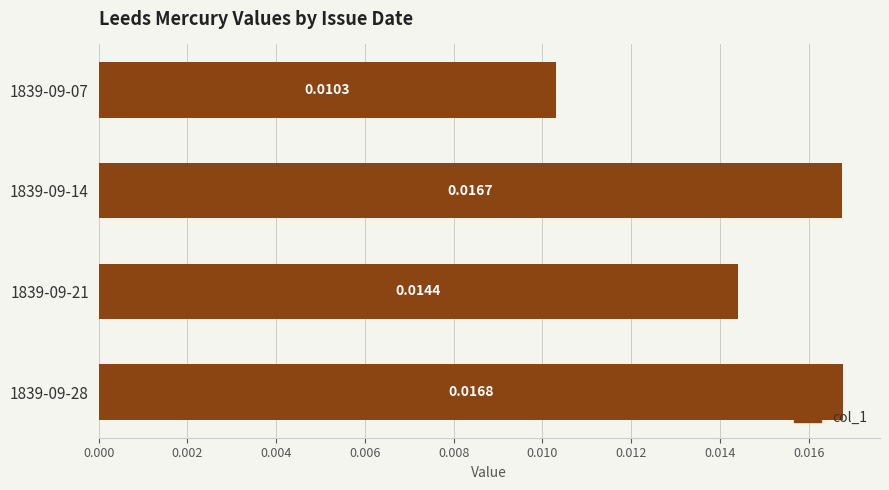

Are the bars horizontal?

Yes